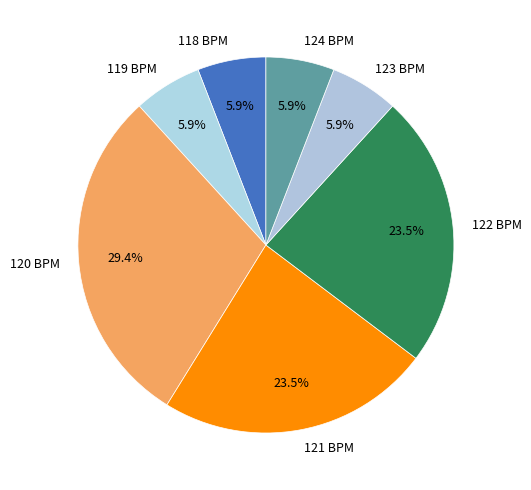

Which category has the biggest portion of the pie?

120 BPM